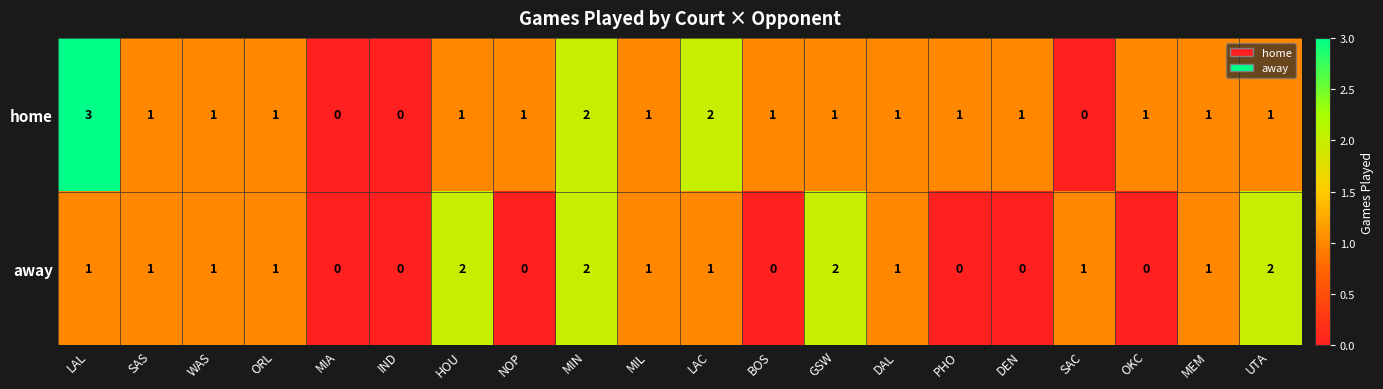

What is the difference between the maximum and minimum values in the home series?

3